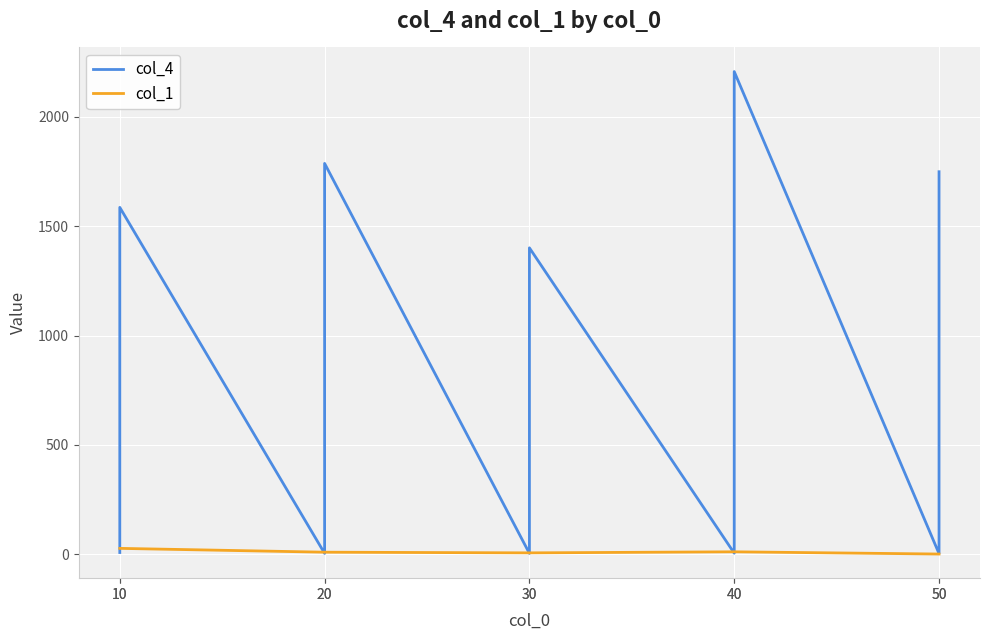

How many values in the col_1 series are below 9?

4